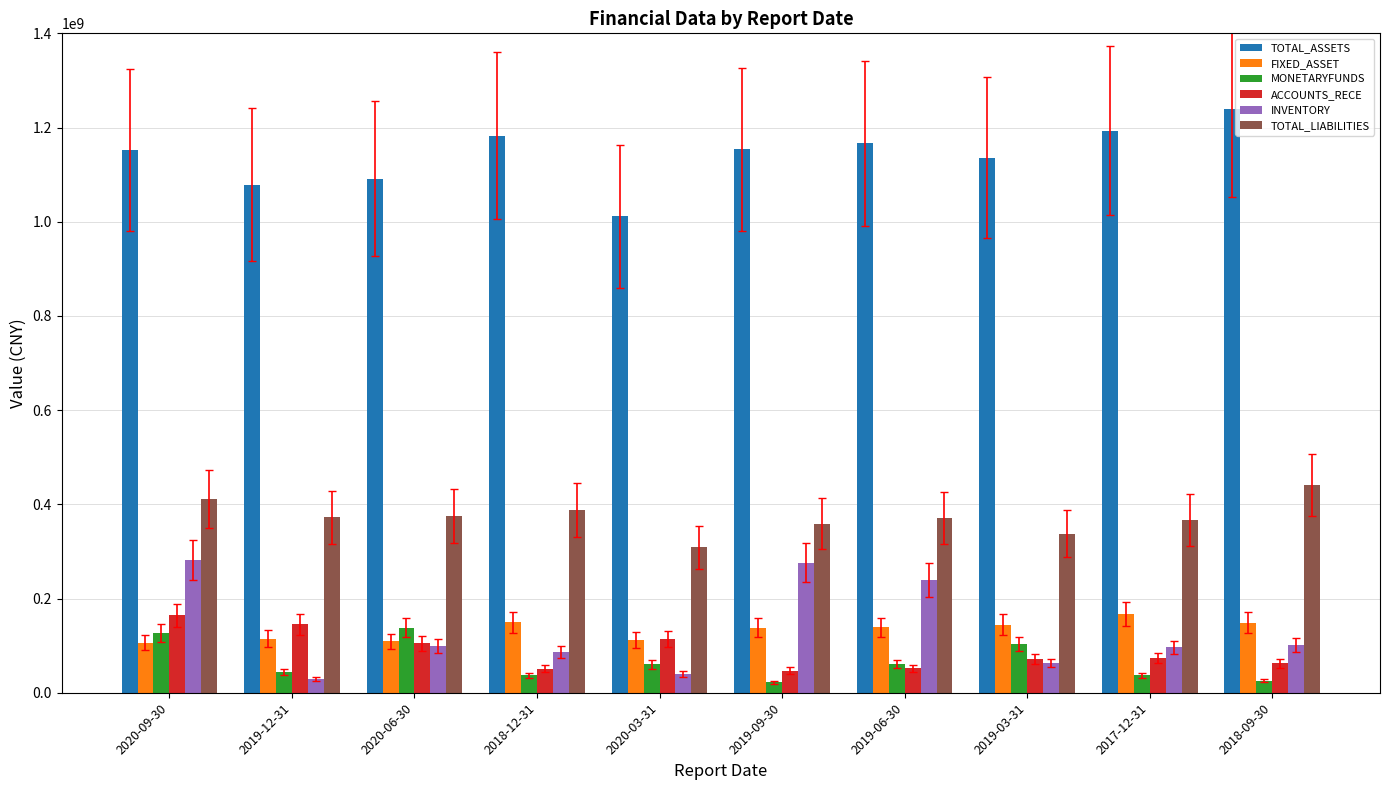

The value of ACCOUNTS_RECE at 2017-12-31 is 73310415.9. True or false?

True